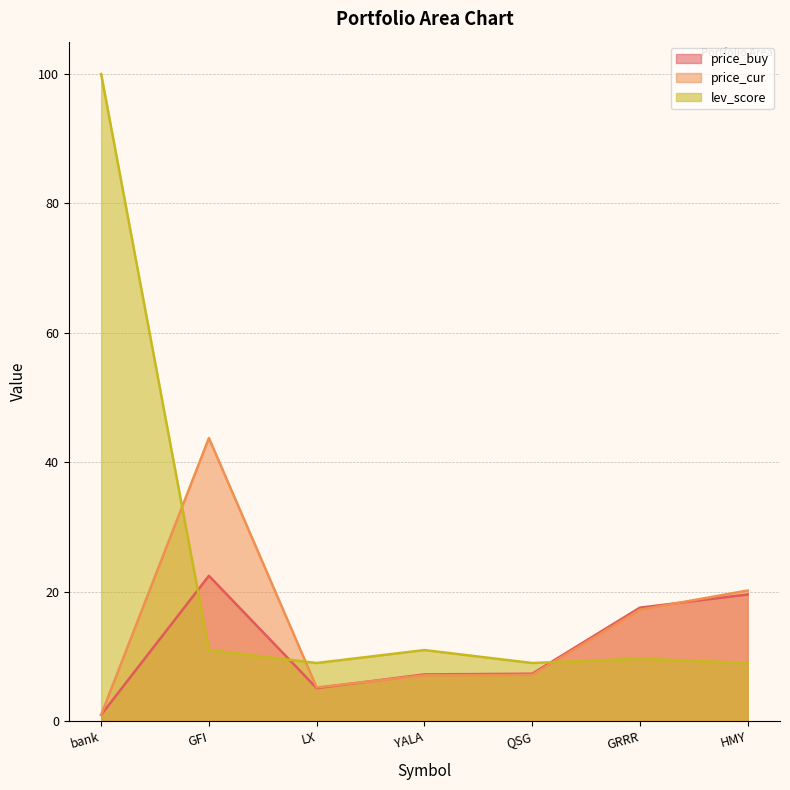

In price_buy, how many points are lower than both neighbors (excluding endpoints)?

1